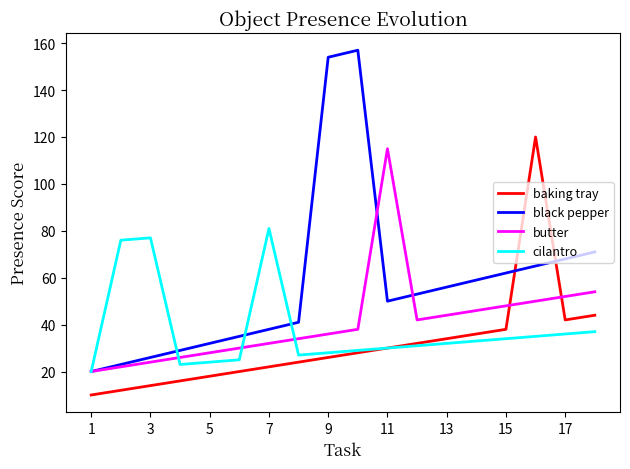

What is the maximum value shown in the chart?

157